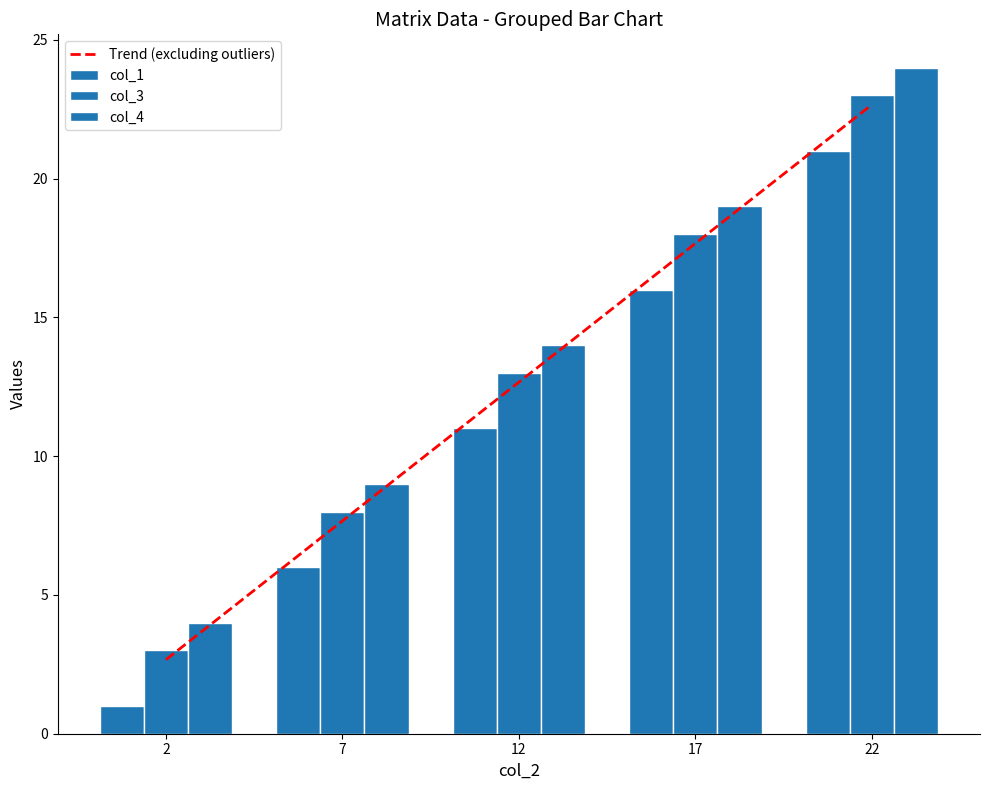

Where does the col_3 series first go above 13?

17